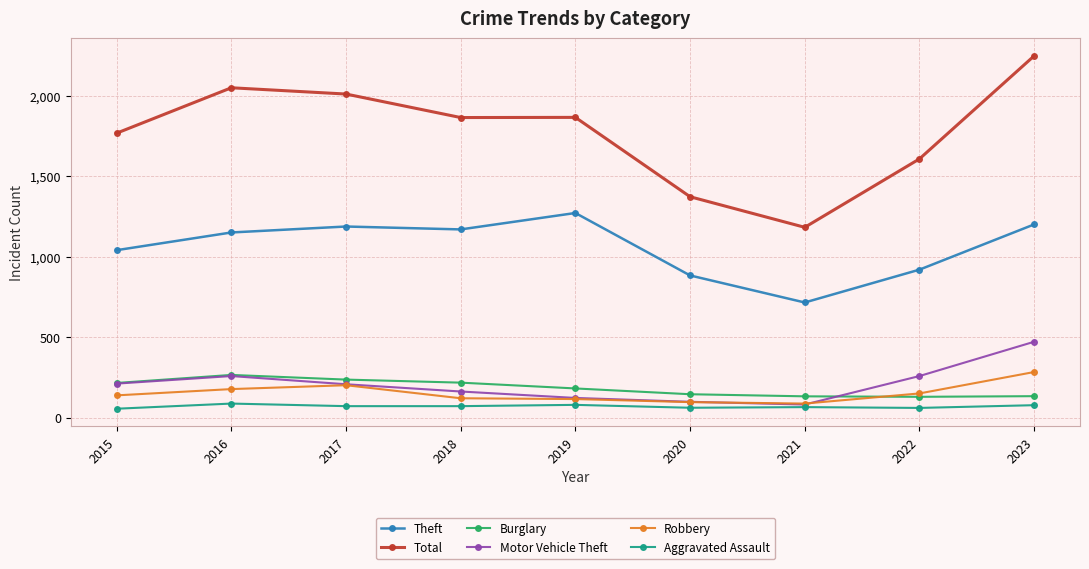

What is the difference between the maximum and second lowest values in the Aggravated Assault series?

27